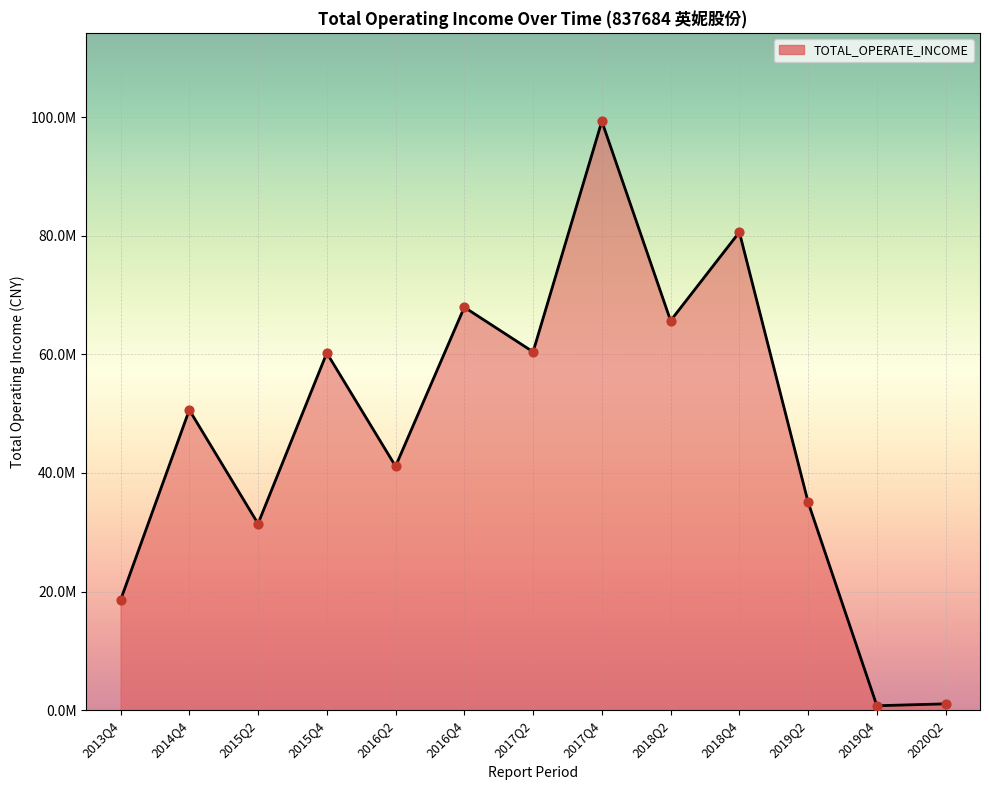

What is the change in value from 2018Q4 to 2019Q4?

-79837710.1